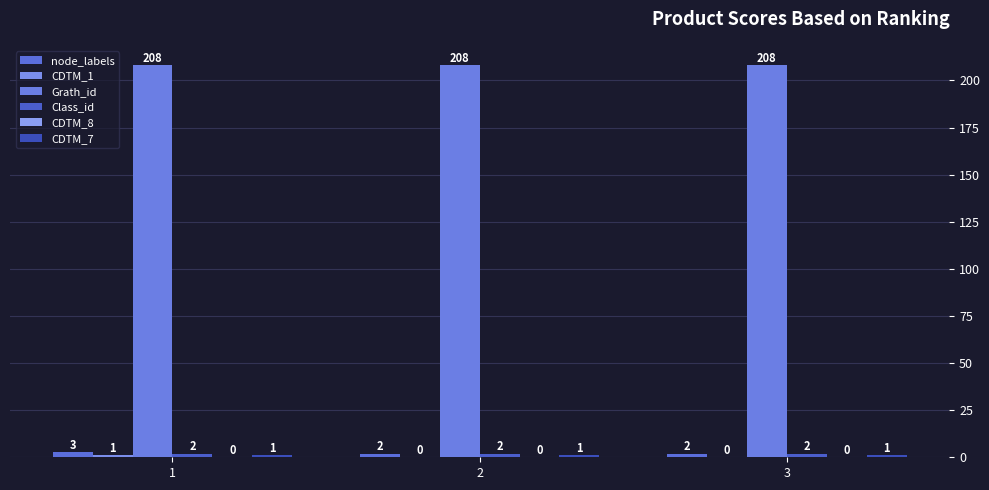

Reading left to right, list all the values displayed in this chart.

node_labels: 1=3	2=2	3=2
CDTM_1: 1=1	2=0	3=0
Grath_id: 1=208	2=208	3=208
Class_id: 1=2	2=2	3=2
CDTM_8: 1=0	2=0	3=0
CDTM_7: 1=1	2=1	3=1